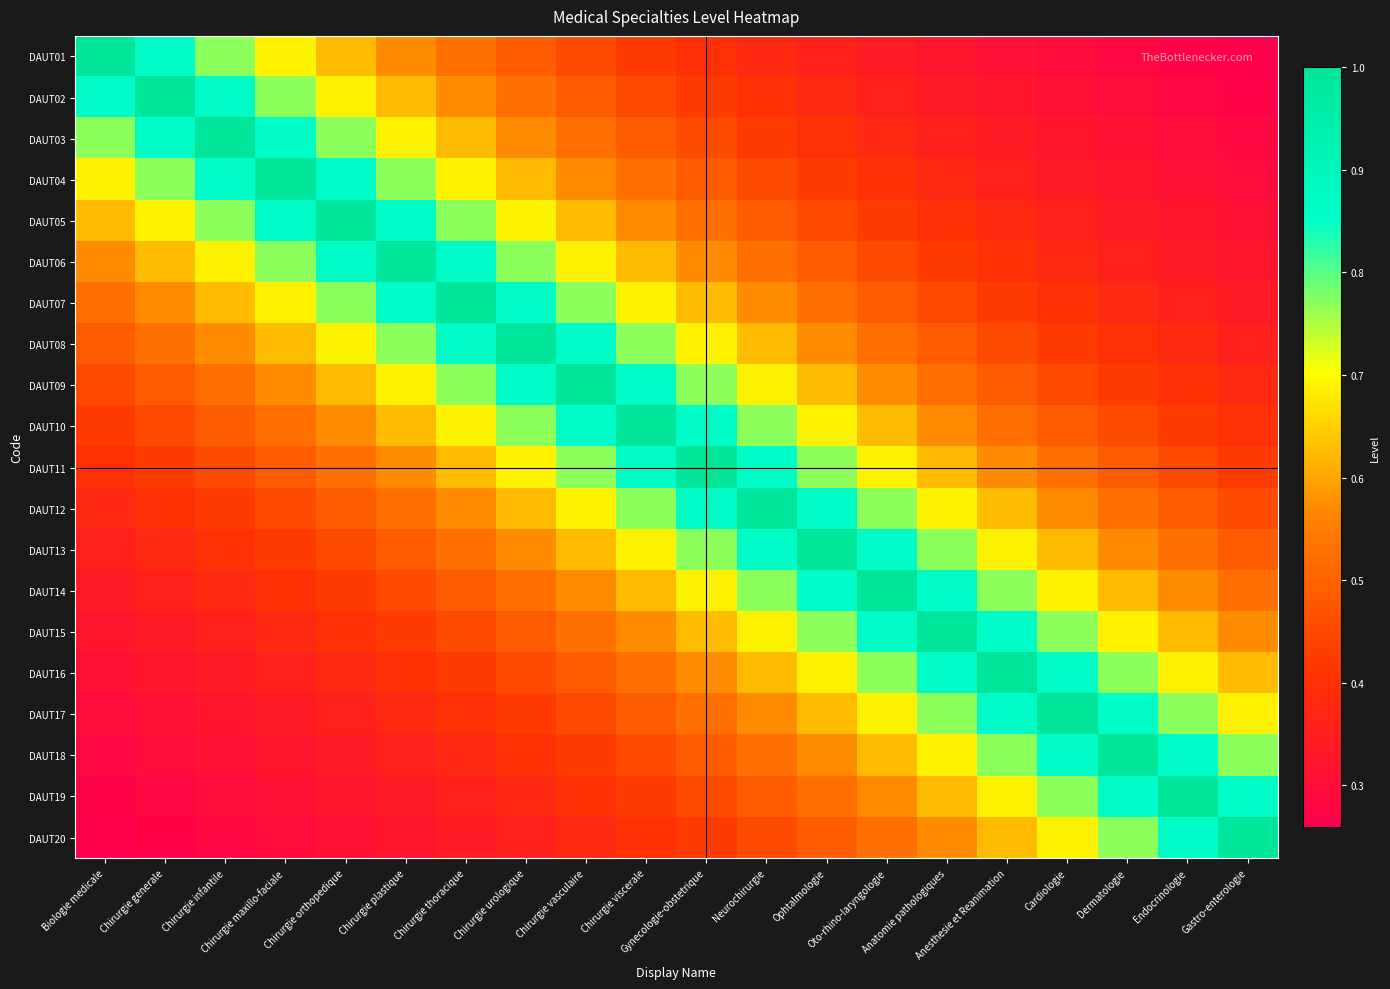

Which series has the largest total across all categories?

DAUT10